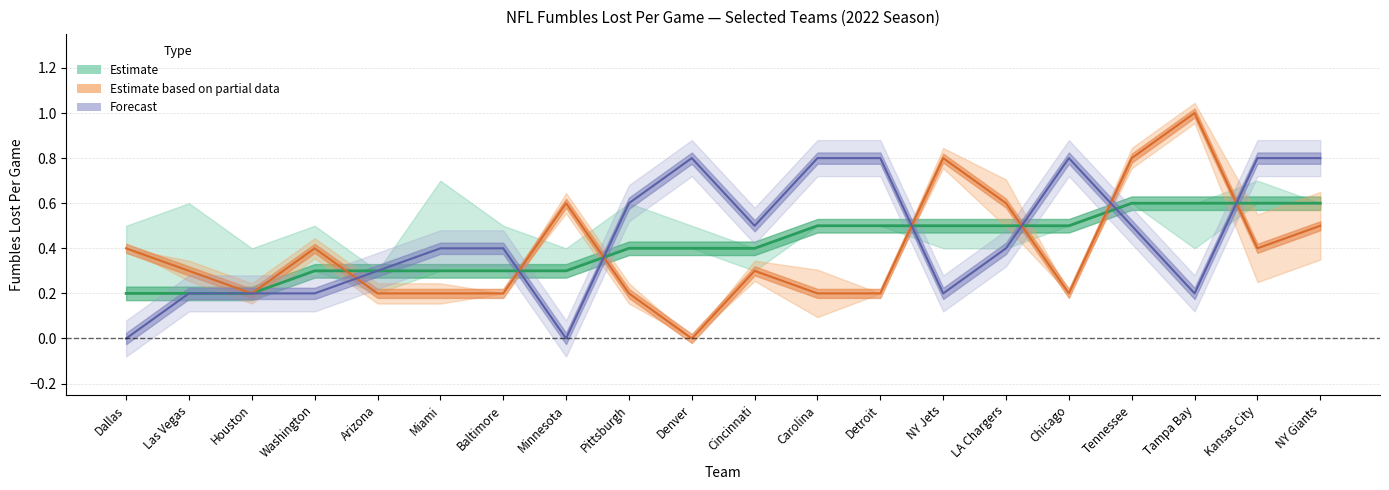

What position from the left is Cincinnati?

11